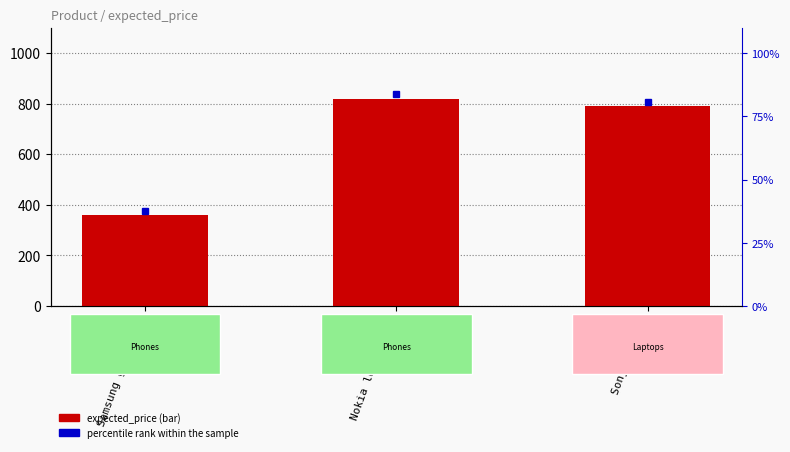

At which label does the data first exceed 790?

Nokia lumia 1520